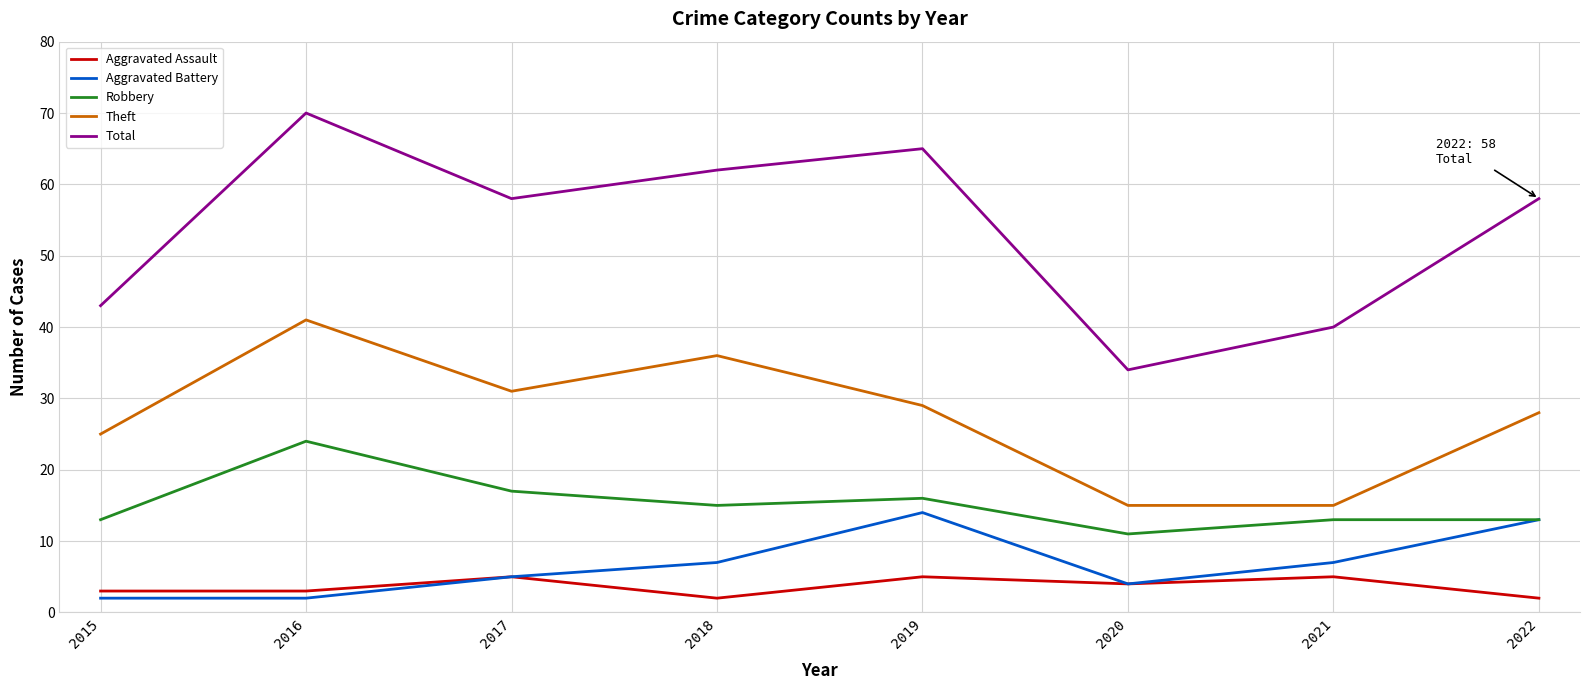

How many lines are shown in the chart?

5